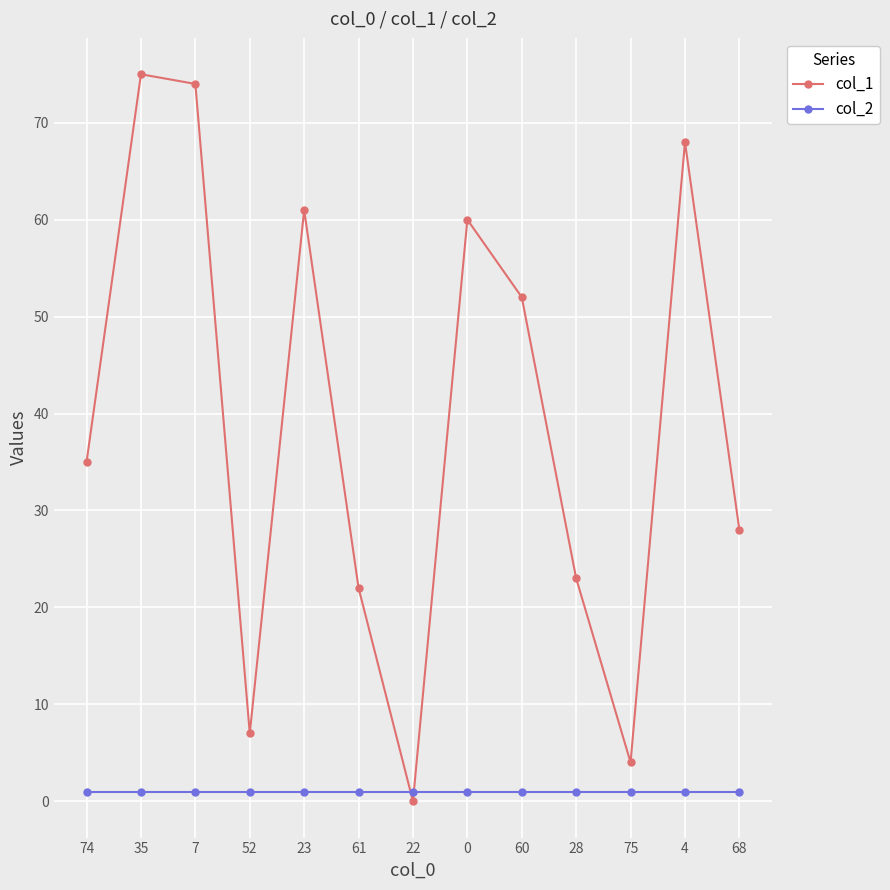

What is the total value across all series at 75?

5